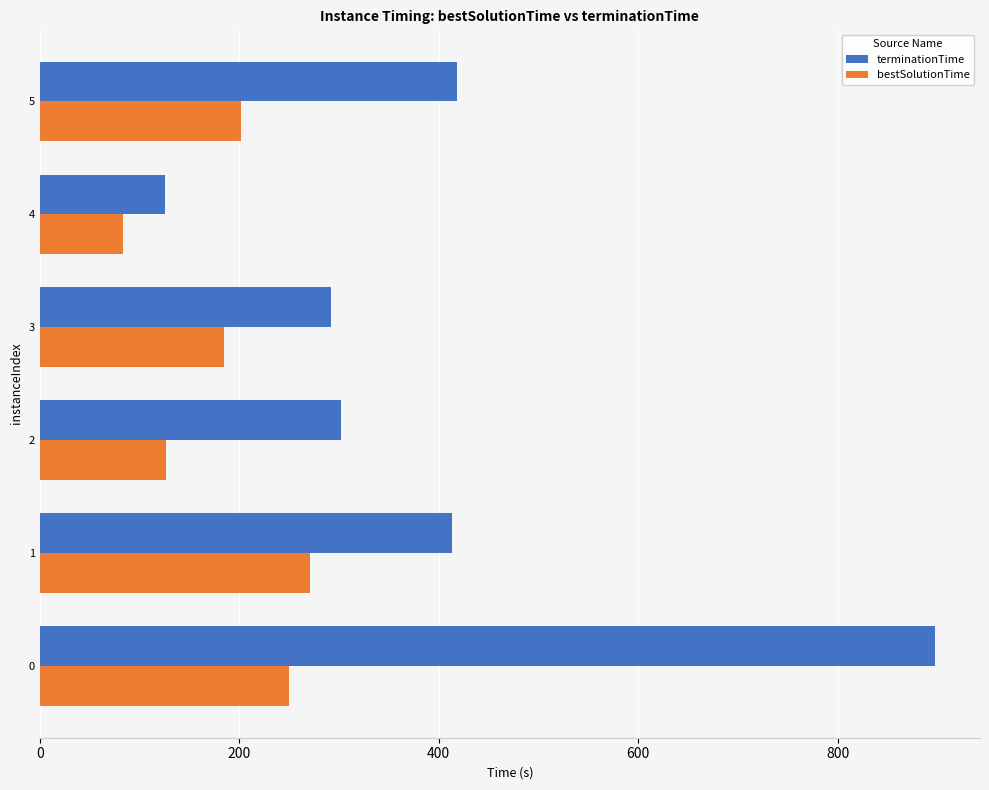

How many data points in terminationTime are above 413?

3